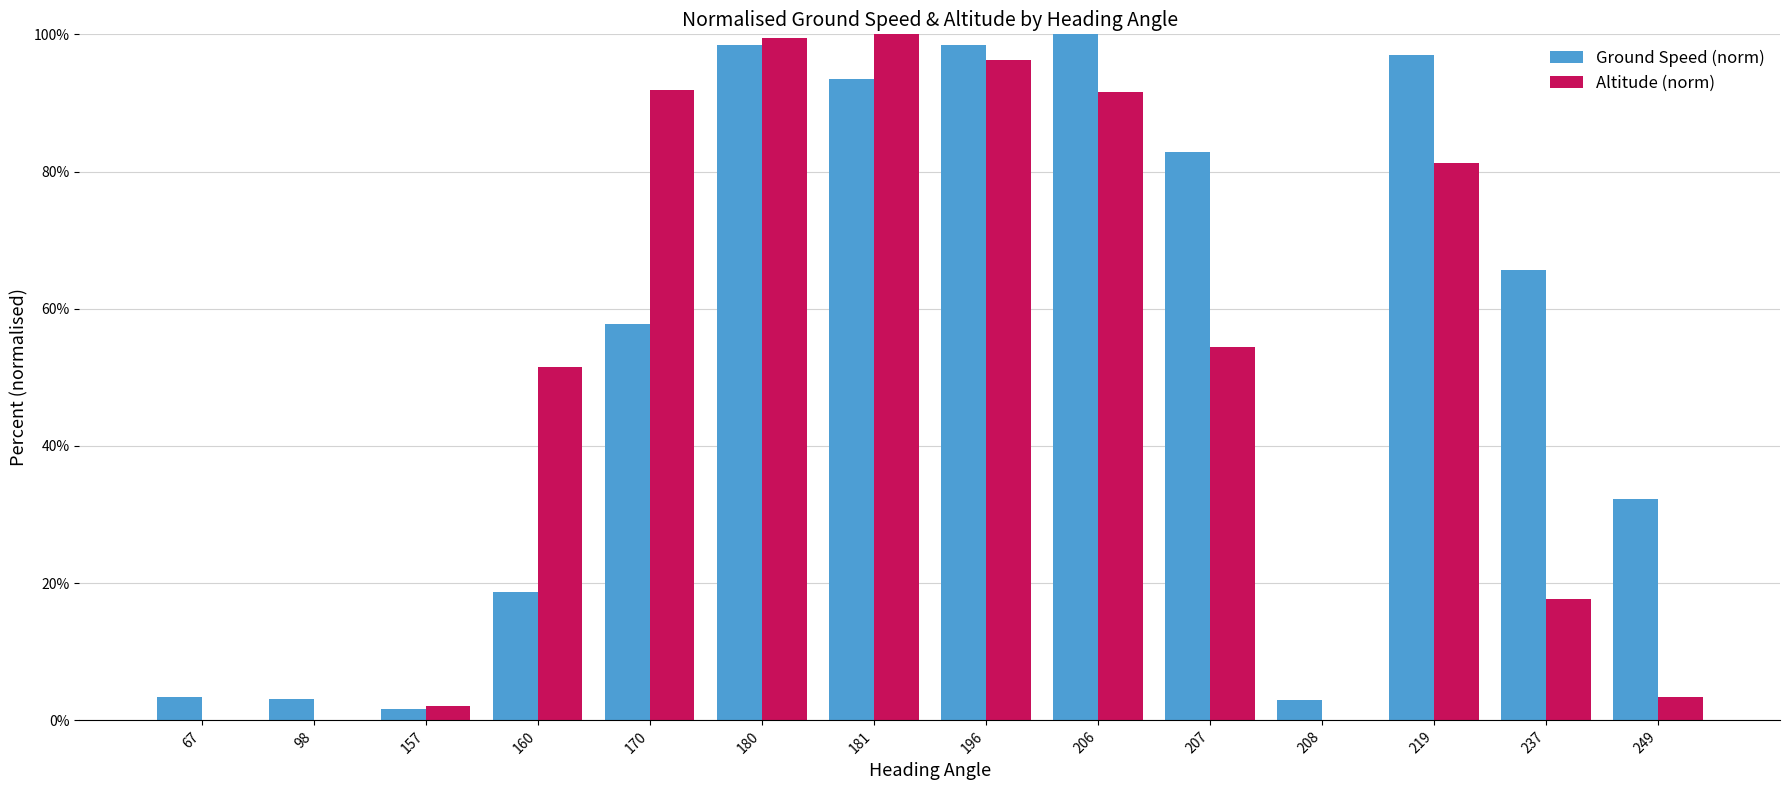

Count the number of data series in this chart.

2